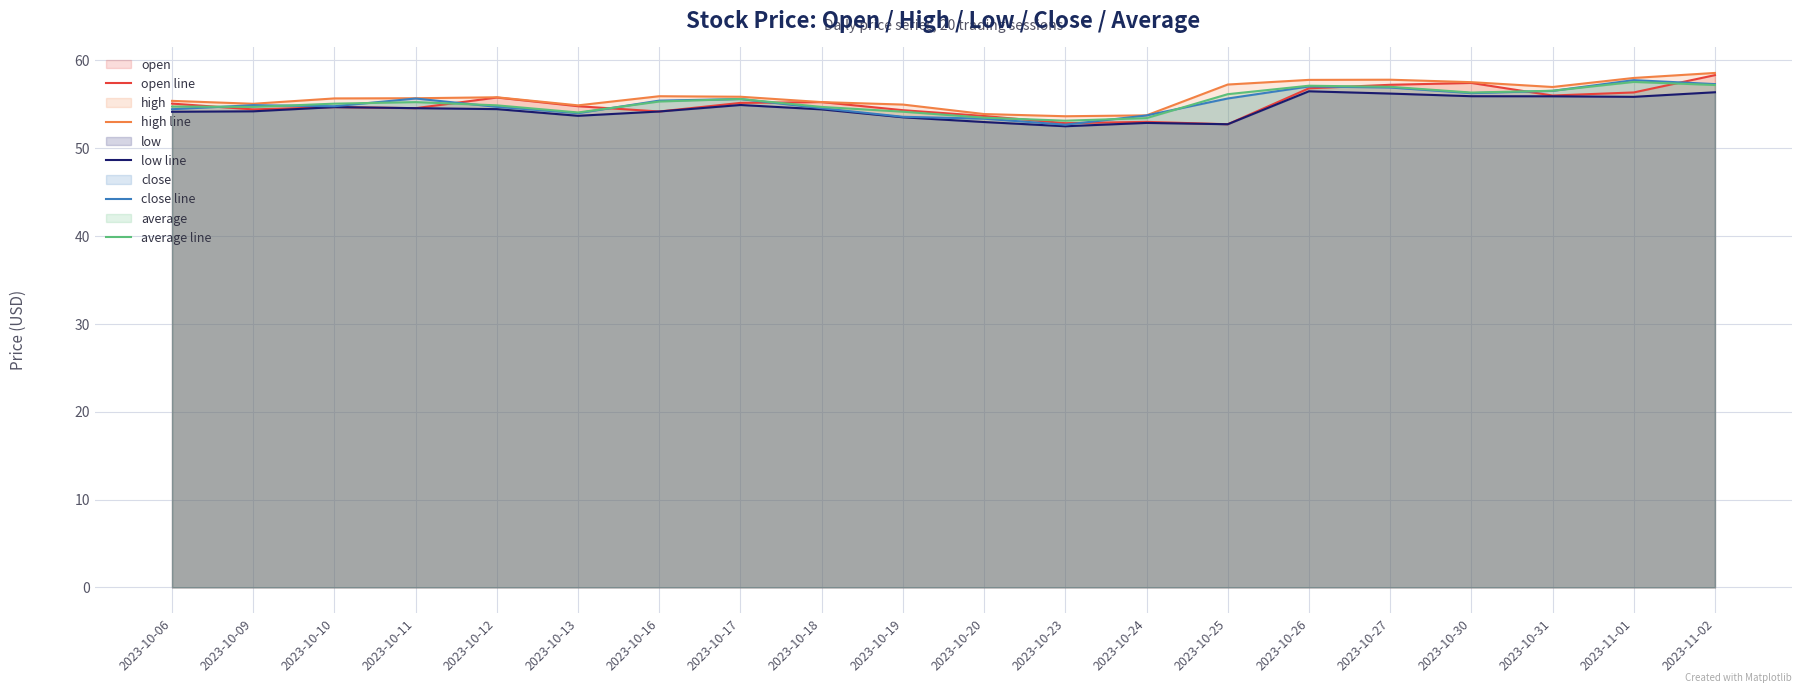

What is the sum of all low line values?

1090.6